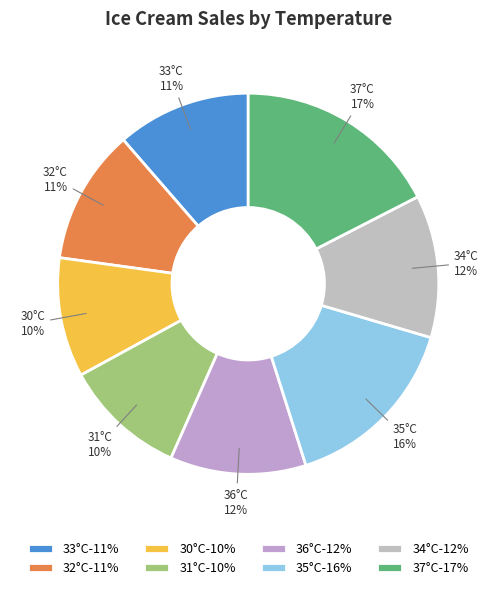

The 33°C slice represents 1% of the pie. True or false?

False